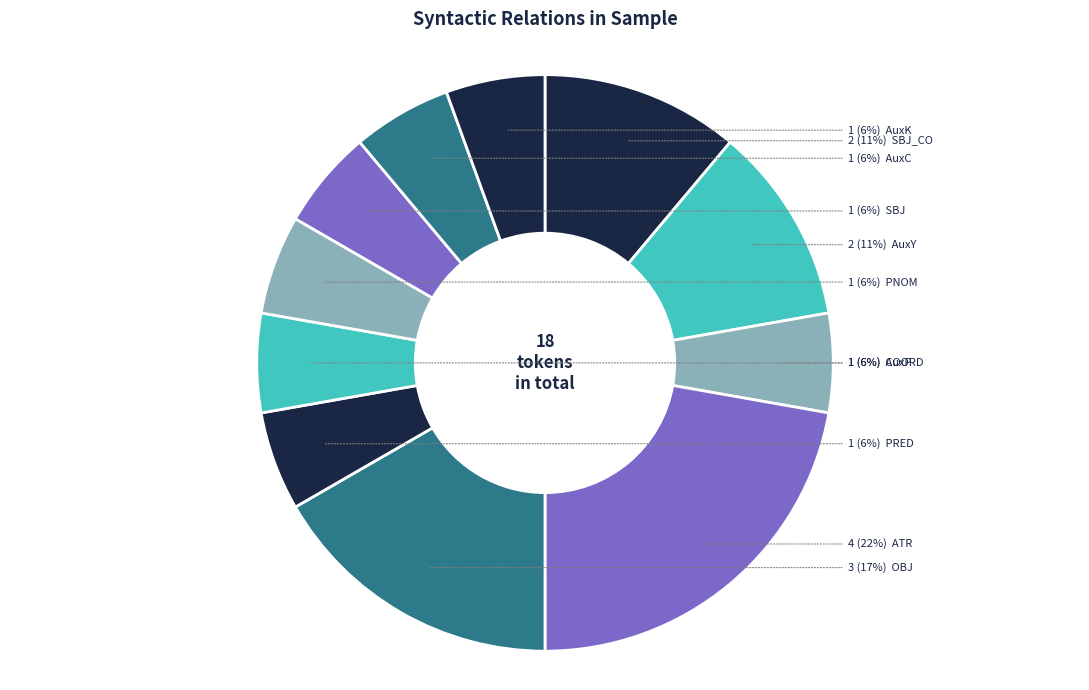

To the nearest percent, what is the average slice percentage?

9%